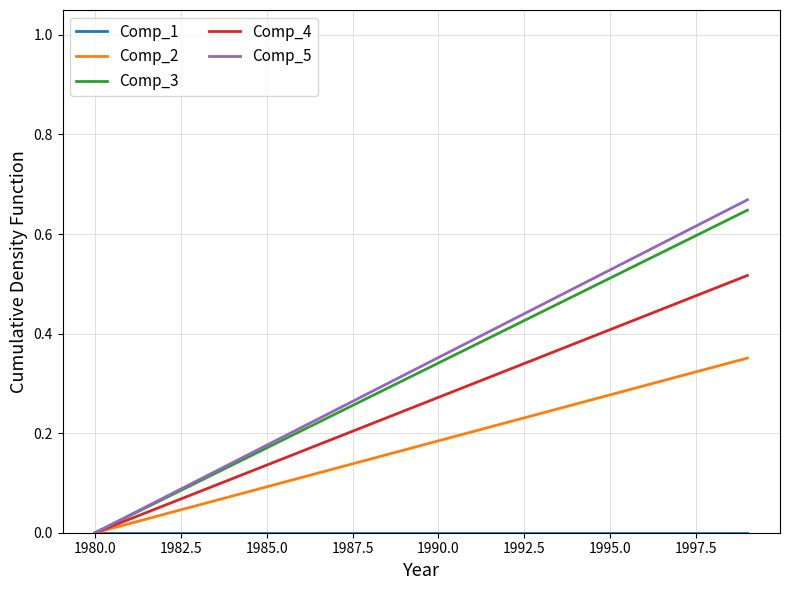

Reading left to right, extract all data points from this chart.

Comp_1: 0.0	0.0	0.0	0.0	0.0	0.0	0.0	0.0	0.0	0.0	0.0	0.0	0.0	0.0	0.0	0.0	0.0	0.0	0.0	0.0
Comp_2: 0.0	0.0	0.0	0.1	0.1	0.1	0.1	0.1	0.1	0.2	0.2	0.2	0.2	0.2	0.3	0.3	0.3	0.3	0.3	0.4
Comp_3: 0.0	0.0	0.1	0.1	0.1	0.2	0.2	0.2	0.3	0.3	0.3	0.4	0.4	0.4	0.5	0.5	0.5	0.6	0.6	0.6
Comp_4: 0.0	0.0	0.1	0.1	0.1	0.1	0.2	0.2	0.2	0.2	0.3	0.3	0.3	0.4	0.4	0.4	0.4	0.5	0.5	0.5
Comp_5: 0.0	0.0	0.1	0.1	0.1	0.2	0.2	0.2	0.3	0.3	0.4	0.4	0.4	0.5	0.5	0.5	0.6	0.6	0.6	0.7